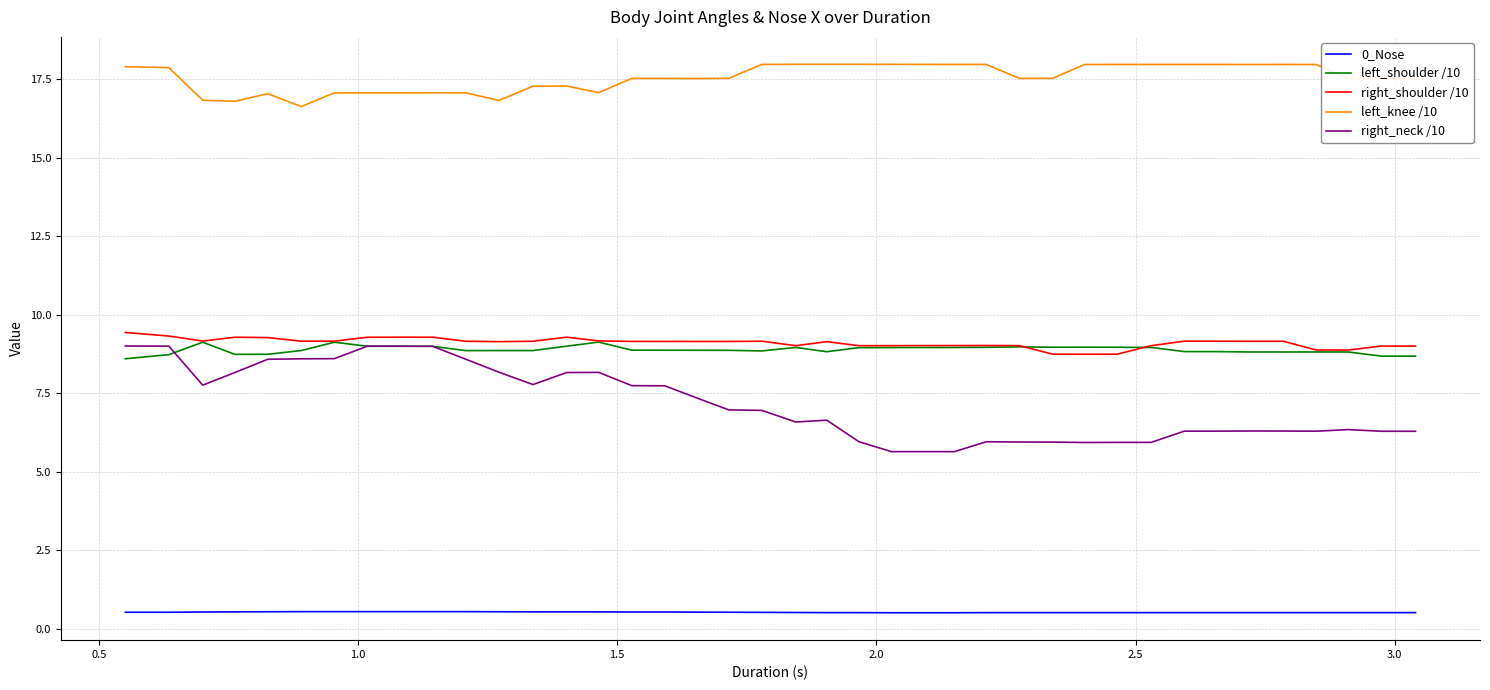

Which series has the largest total across all categories?

left_knee /10